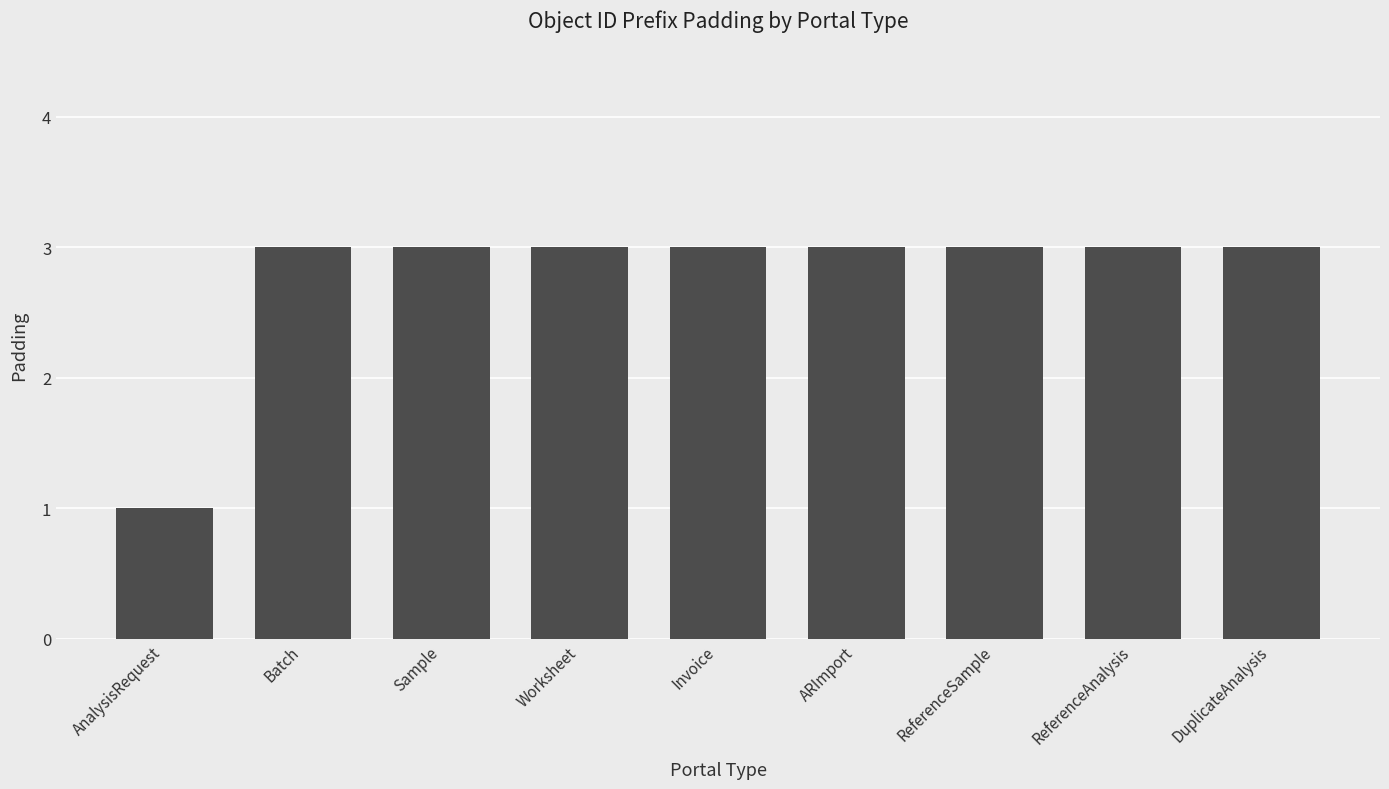

Does the chart contain stacked bars?

No